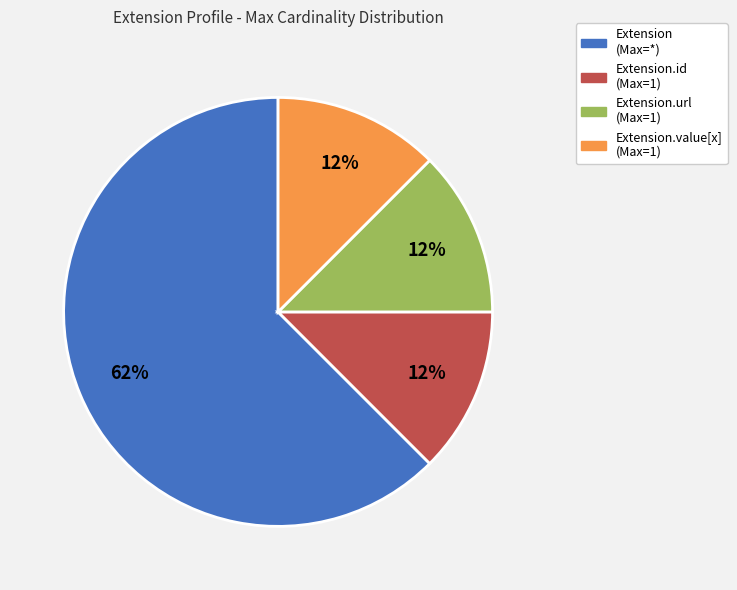

Does any single category account for the majority?

Yes